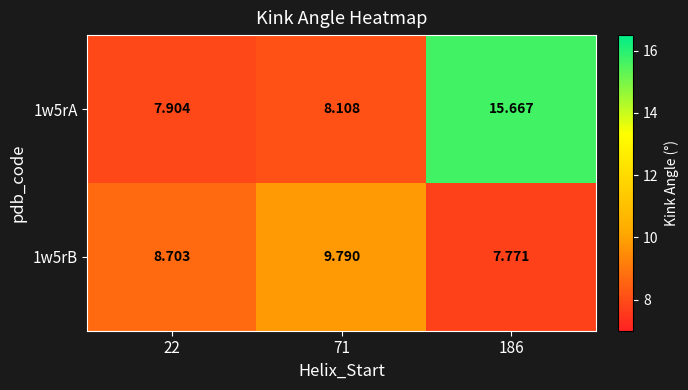

Is the value of 1w5rA at 22 greater than the value of 1w5rB at 186?

Yes